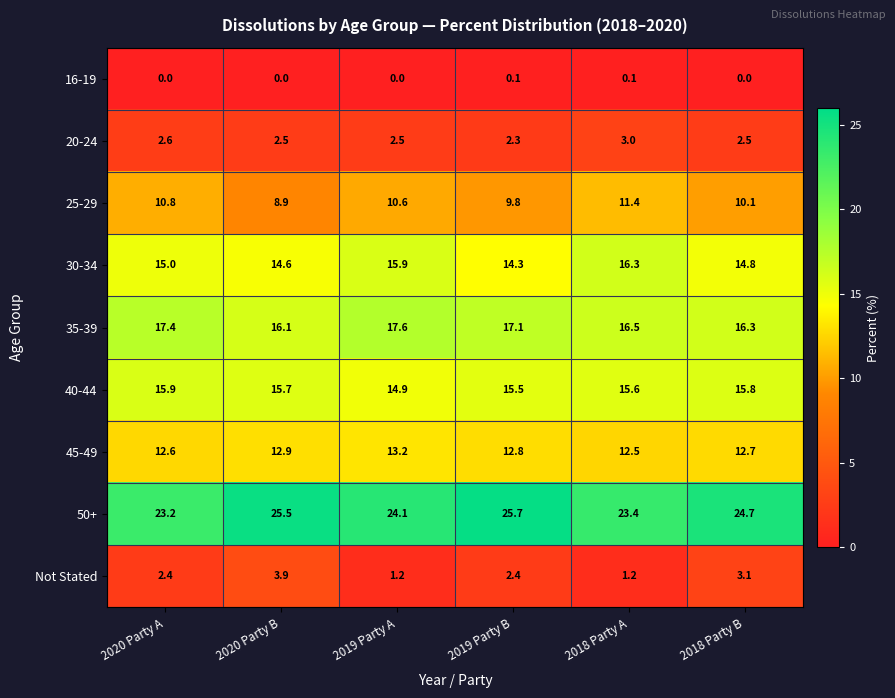

Rank the categories by 30-34 value from lowest to highest.

2019 Party B, 2020 Party B, 2018 Party B, 2020 Party A, 2019 Party A, 2018 Party A